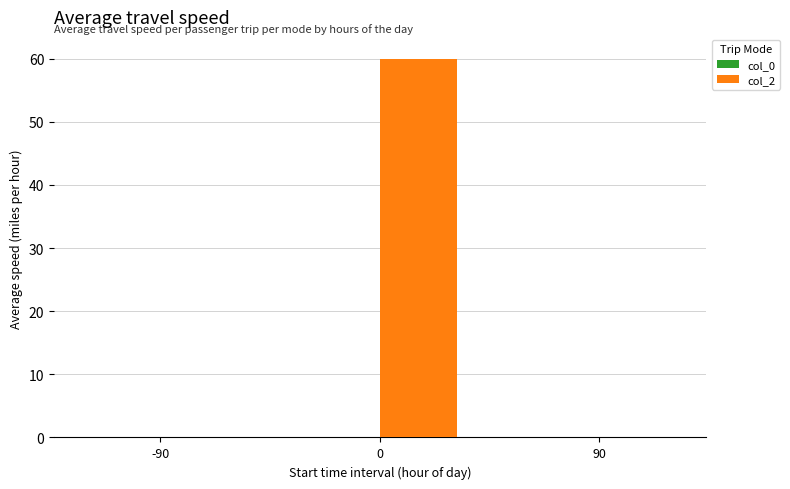

Reading left to right, what are all the values shown in this chart?

-90=0	0=60	90=0